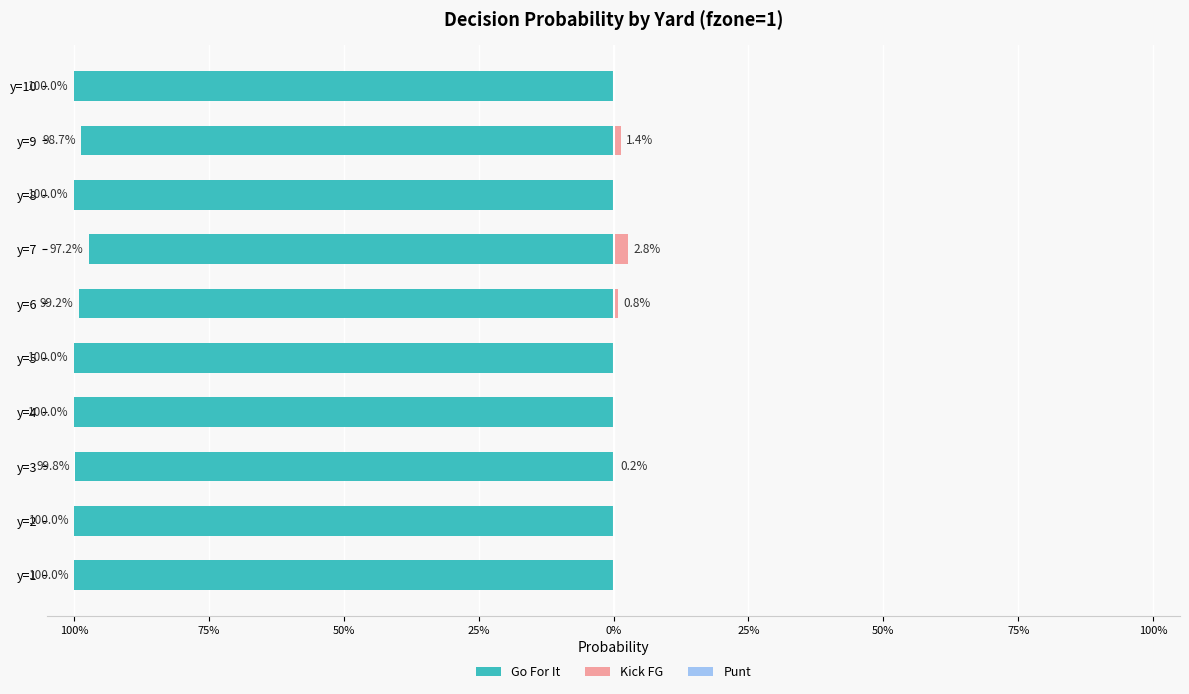

At y=3, list the series in order from smallest to largest.

Go For It, Kick FG, Punt